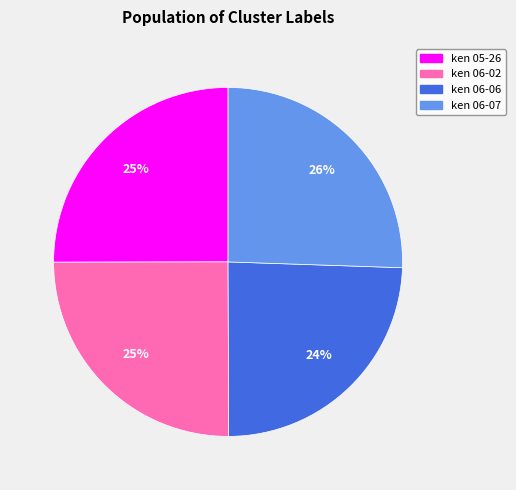

Is there any slice that represents more than half of the pie?

No